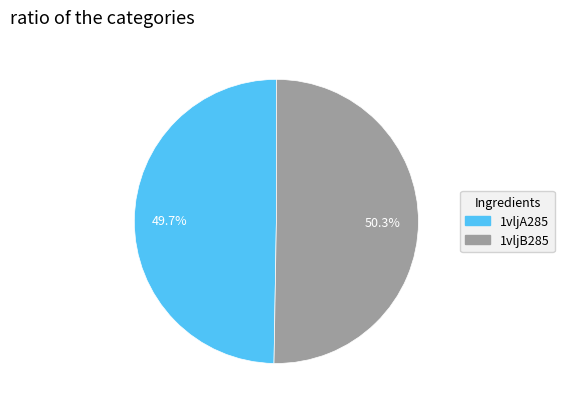

To the nearest percent, what is the difference between the largest and smallest slice percentages?

1%